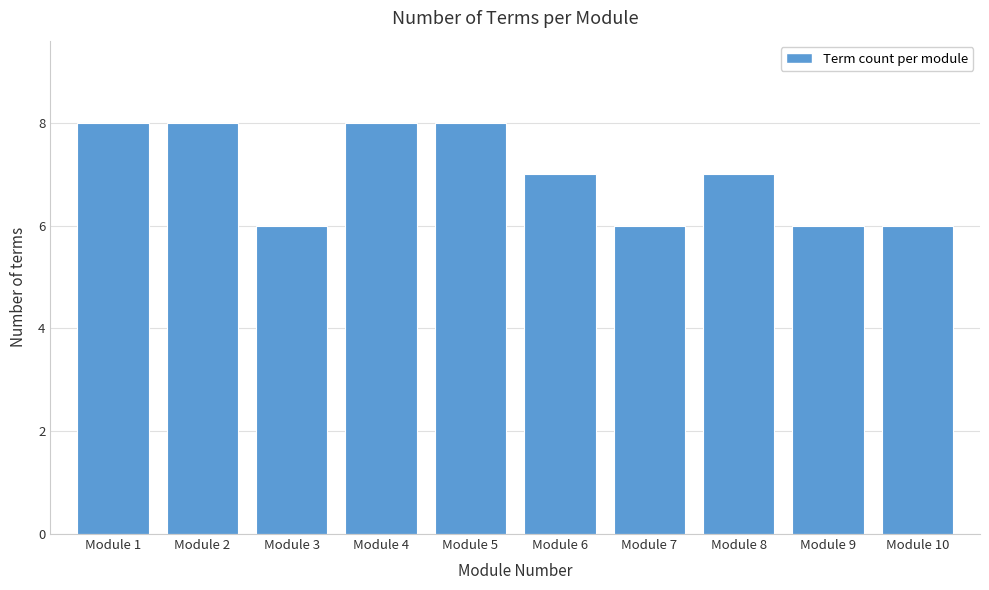

Reading left to right, extract all data points from this chart.

8	8	6	8	8	7	6	7	6	6